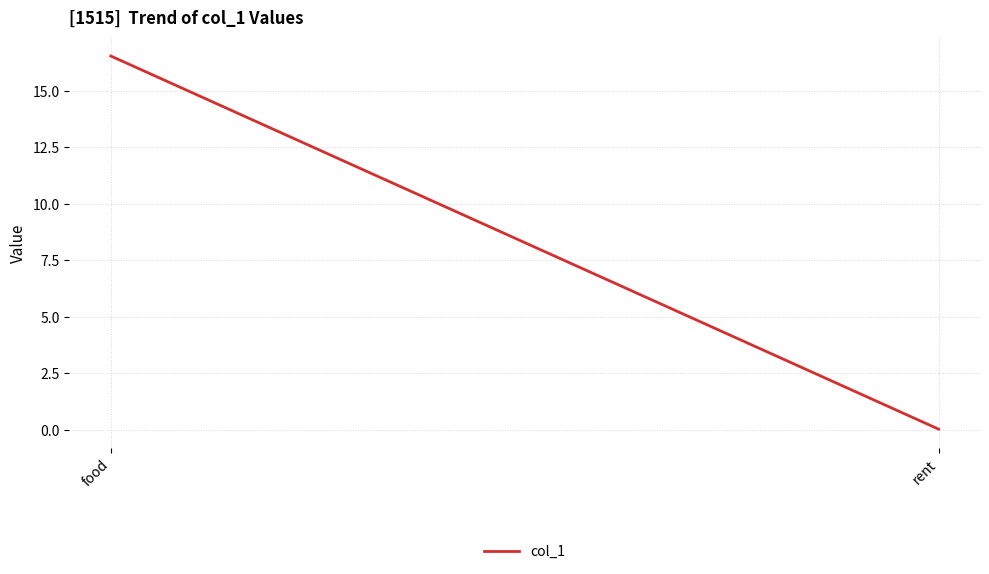

Is it true that the value at food is 23.5?

False